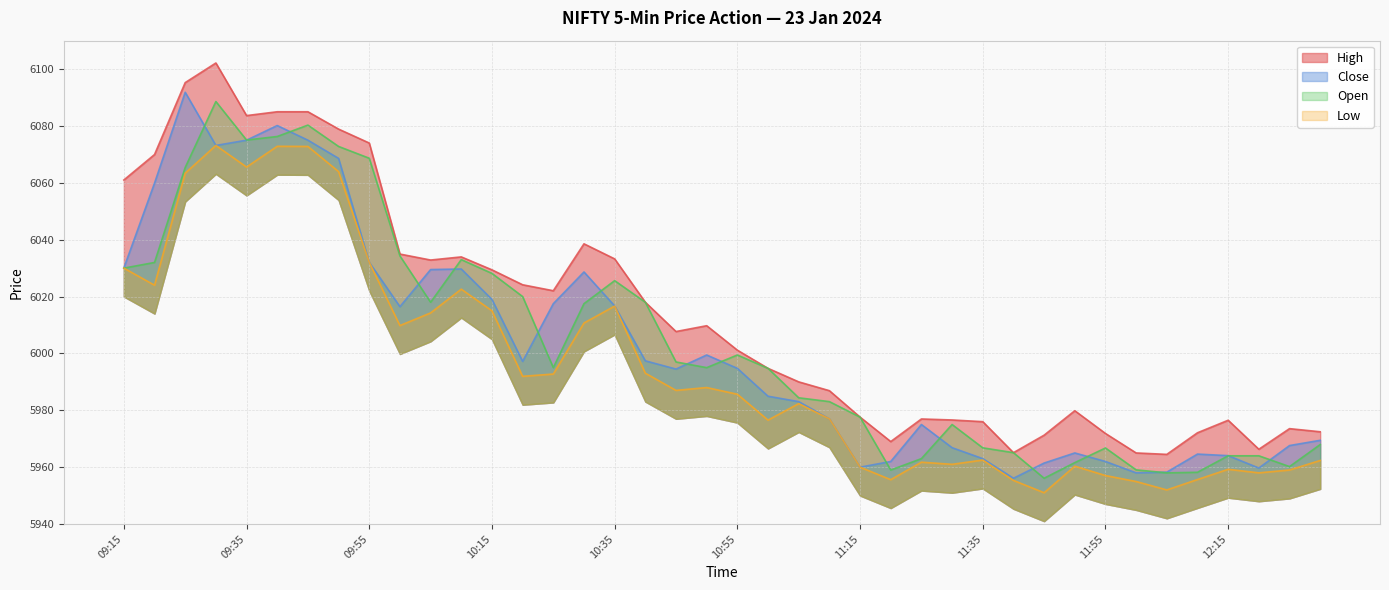

True or false: Close and Low intersect in this chart.

False